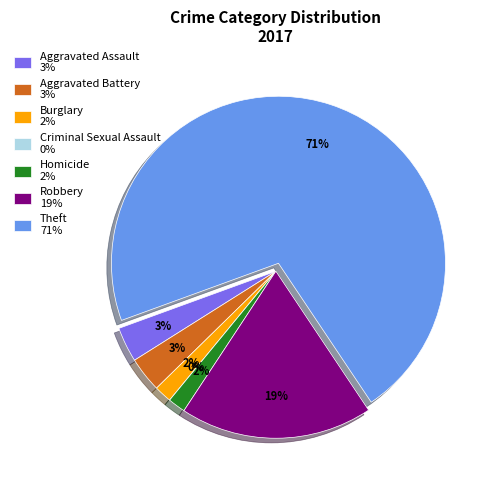

Which has a higher value, Burglary or Theft?

Theft